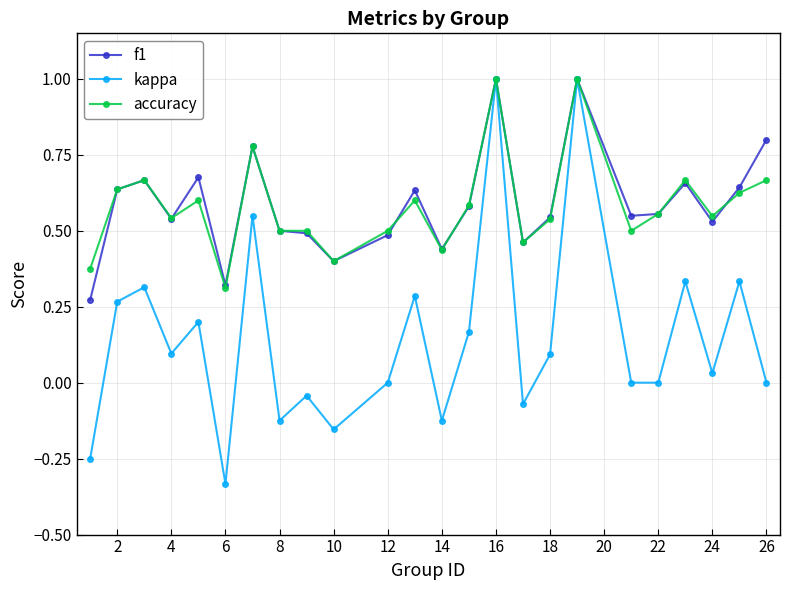

What is the maximum value for kappa?

1.0